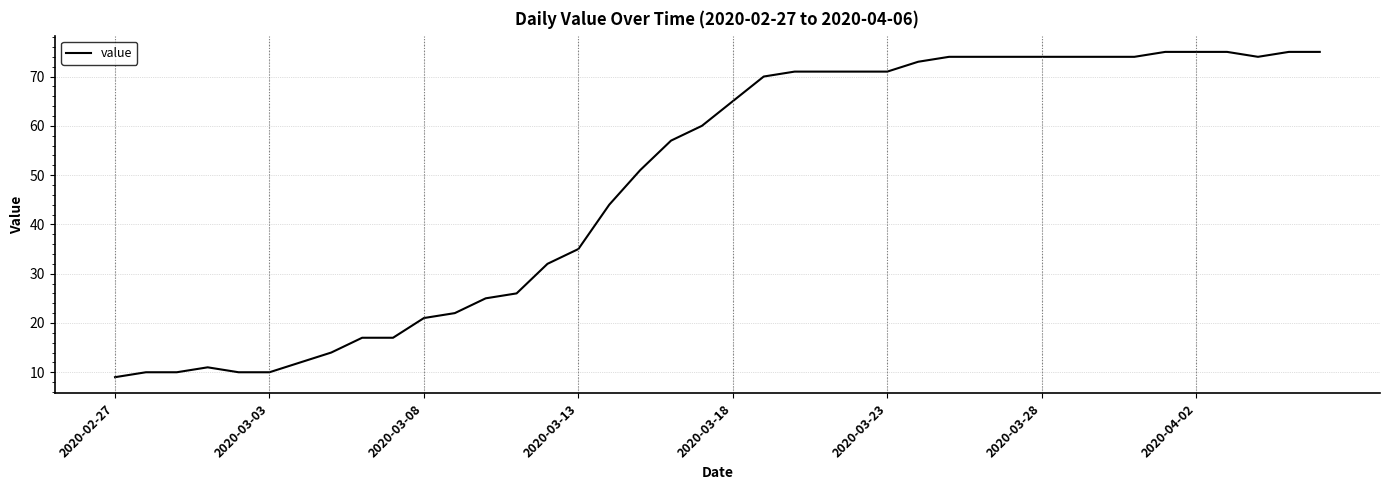

What is the difference between the maximum and minimum values?

66